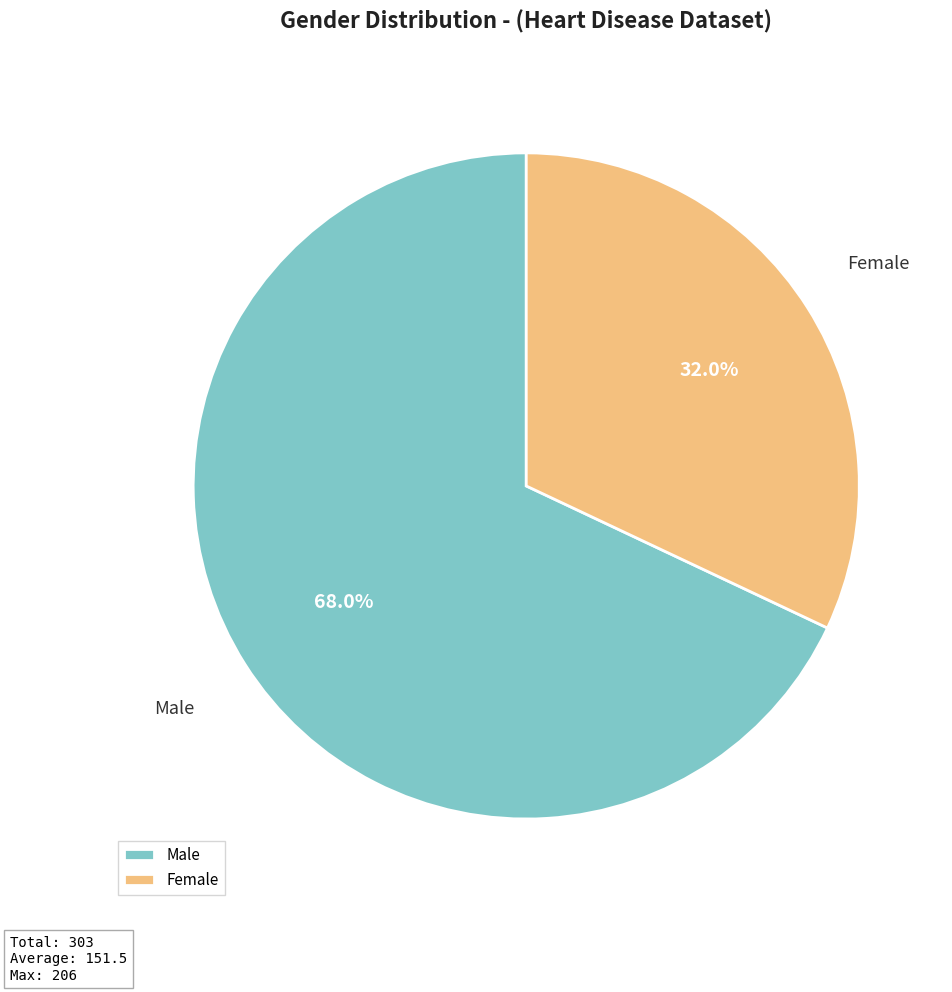

Is there any slice that represents more than half of the pie?

Yes